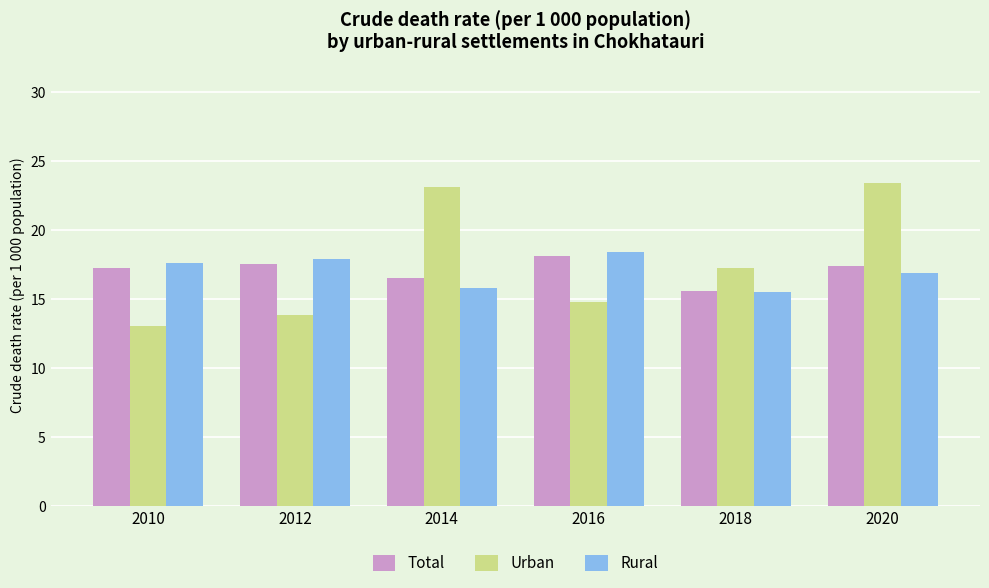

Count the number of data series in this chart.

3